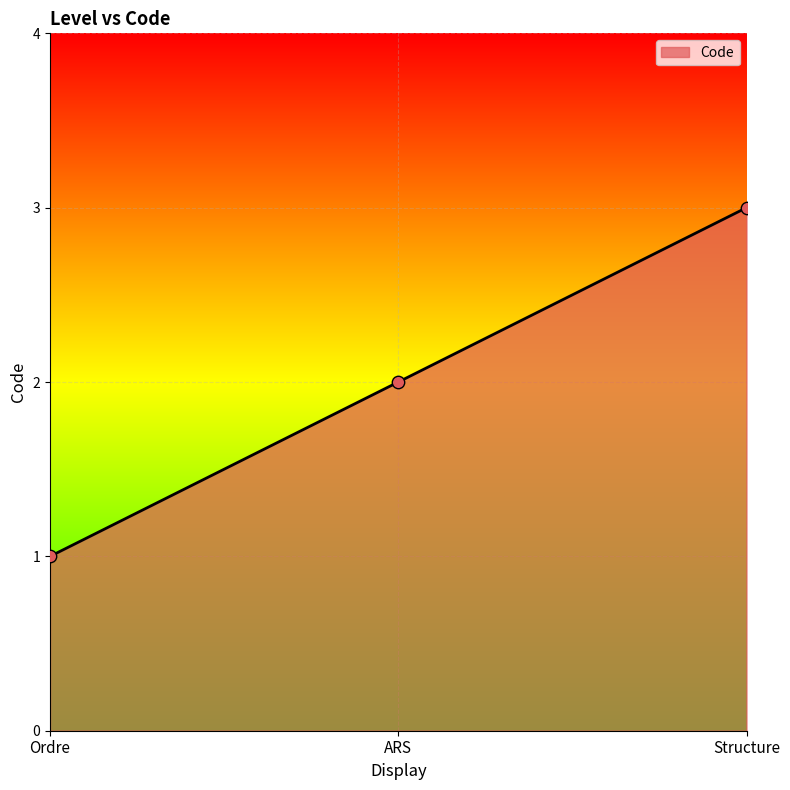

Approximately how many times larger is the value at ARS compared to Ordre?

2.0